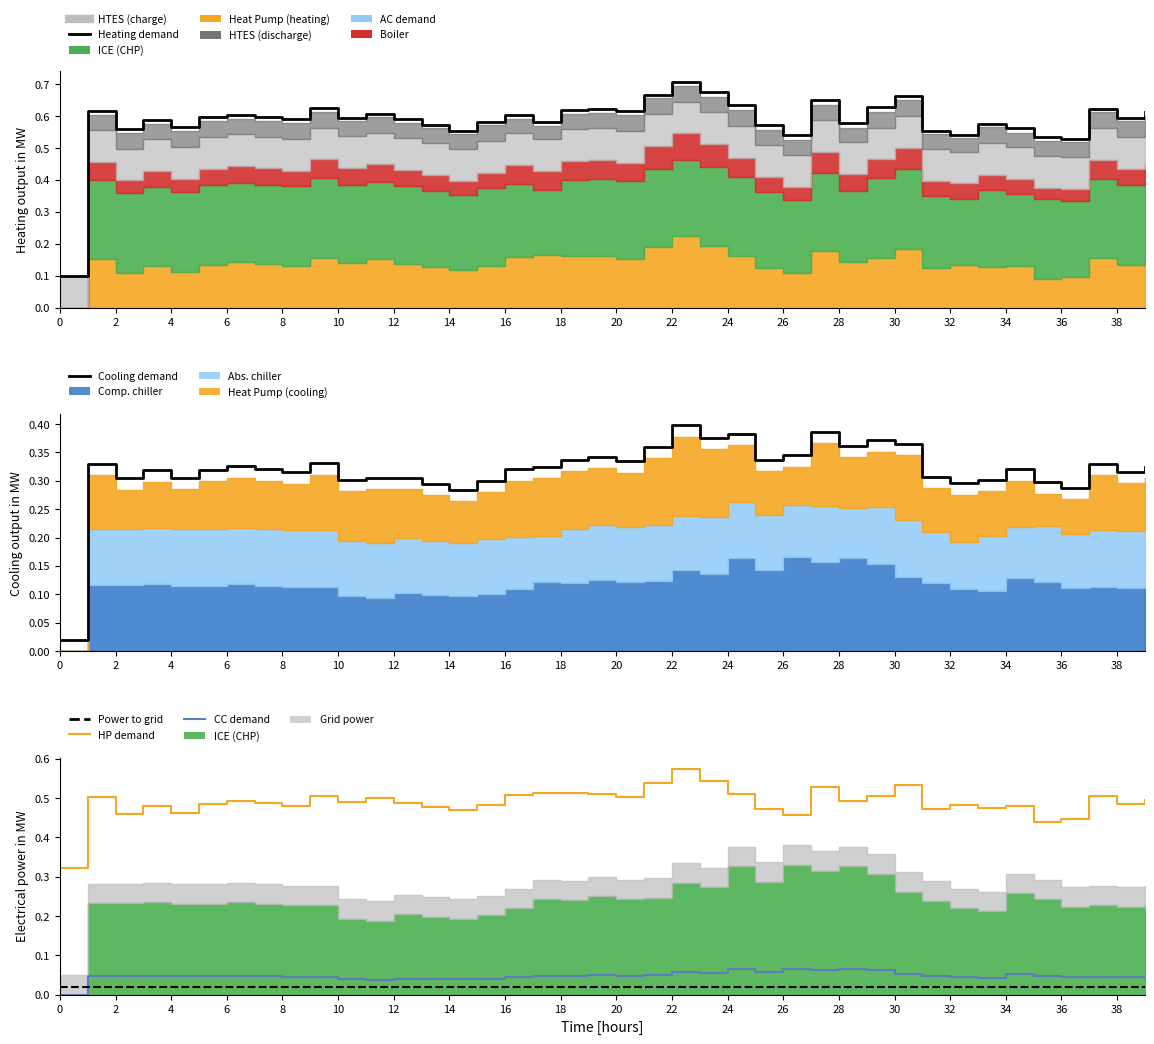

Does the chart have visible grid lines?

No